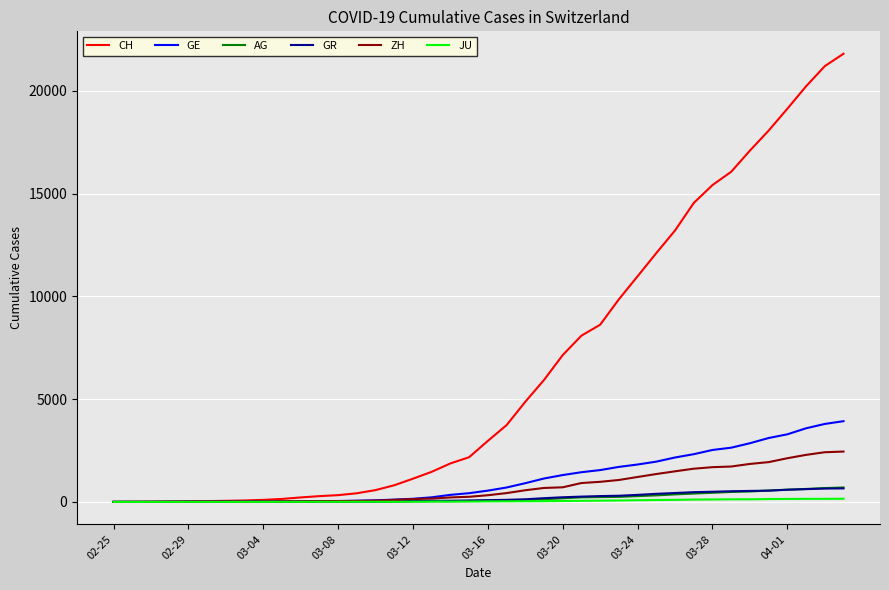

Which series has the widest spread of values?

CH